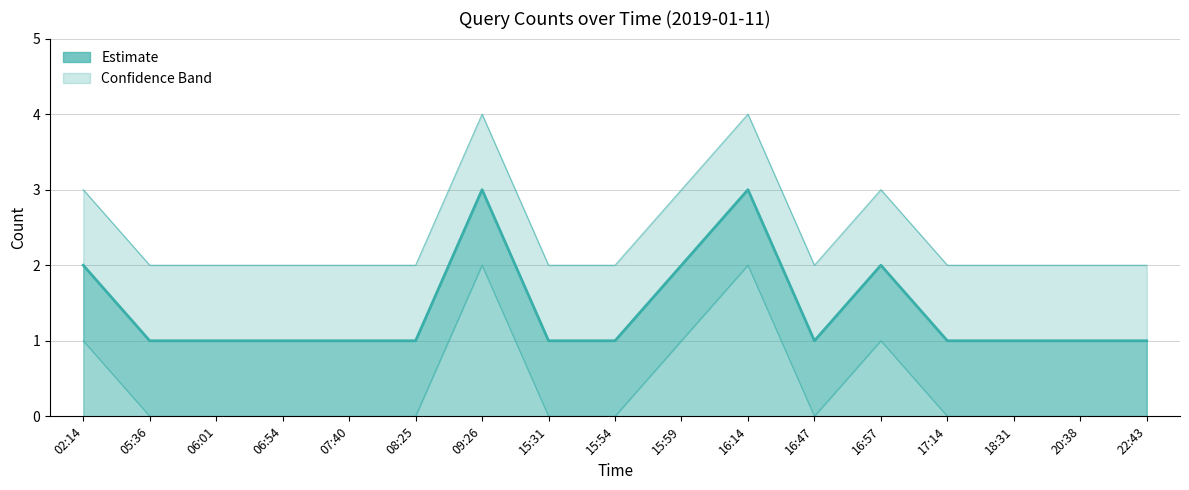

Which has a higher value, 09:26 or 08:25?

09:26